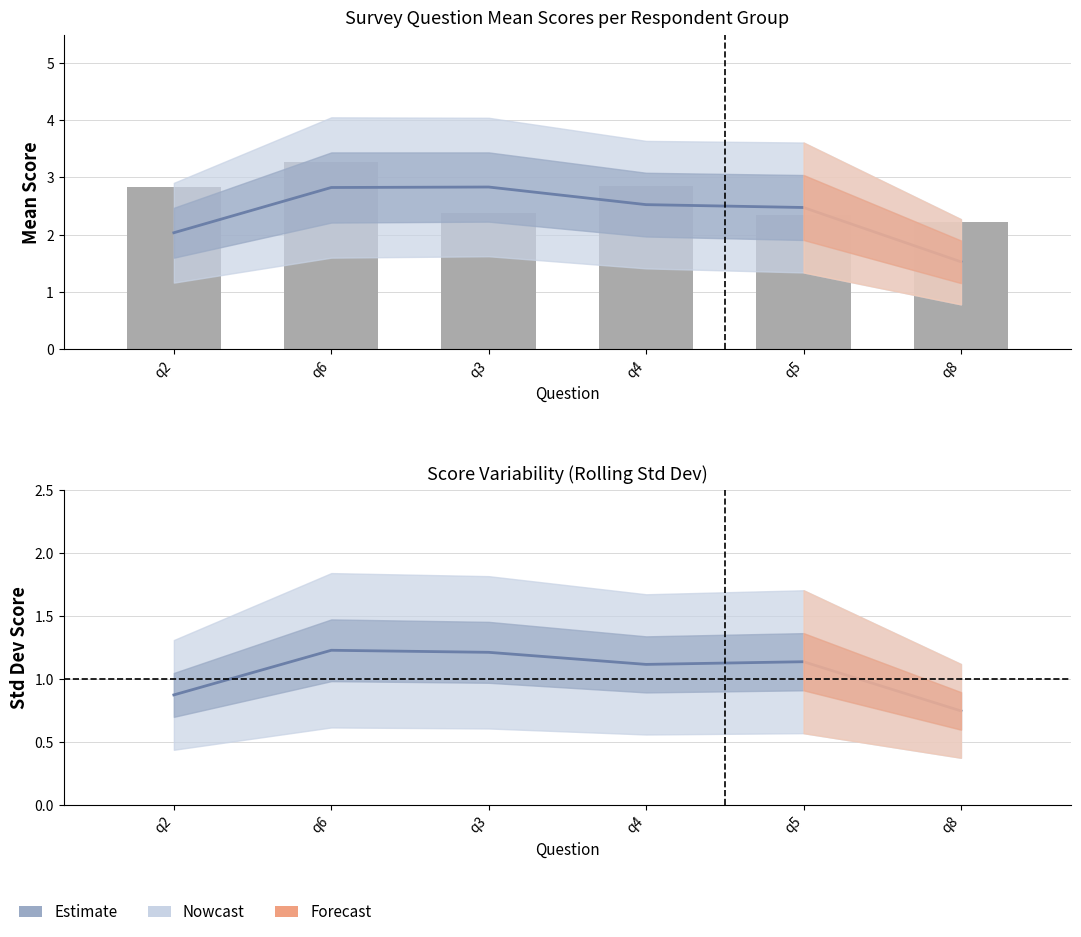

At which category does the chart reach its minimum across all series?

q8